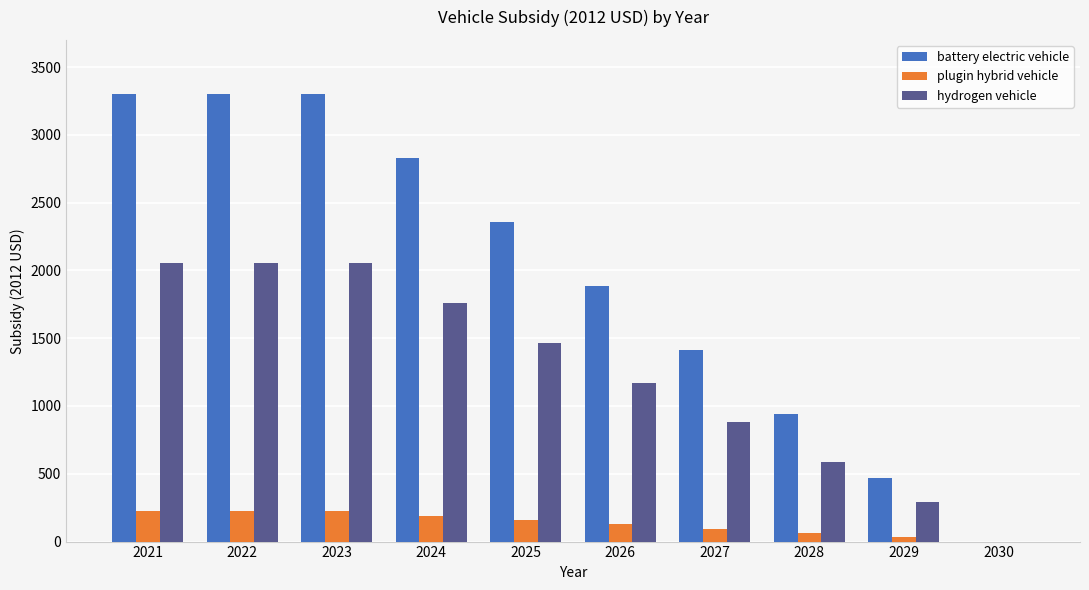

True or false: plugin hybrid vehicle has a value of 64.0 at 2028.

True